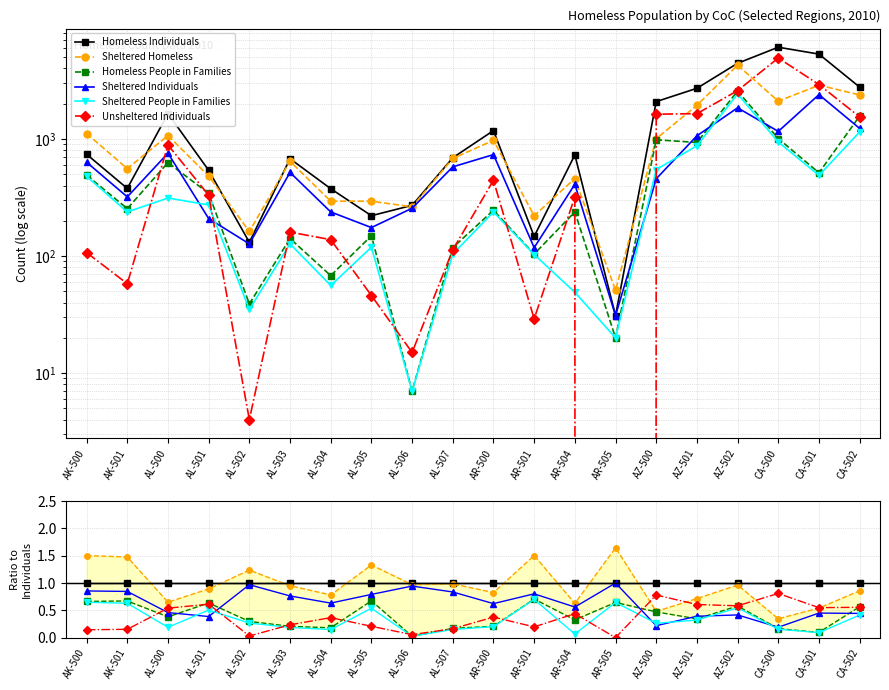

True or false: Sheltered Homeless and Sheltered People in Families intersect in this chart.

False